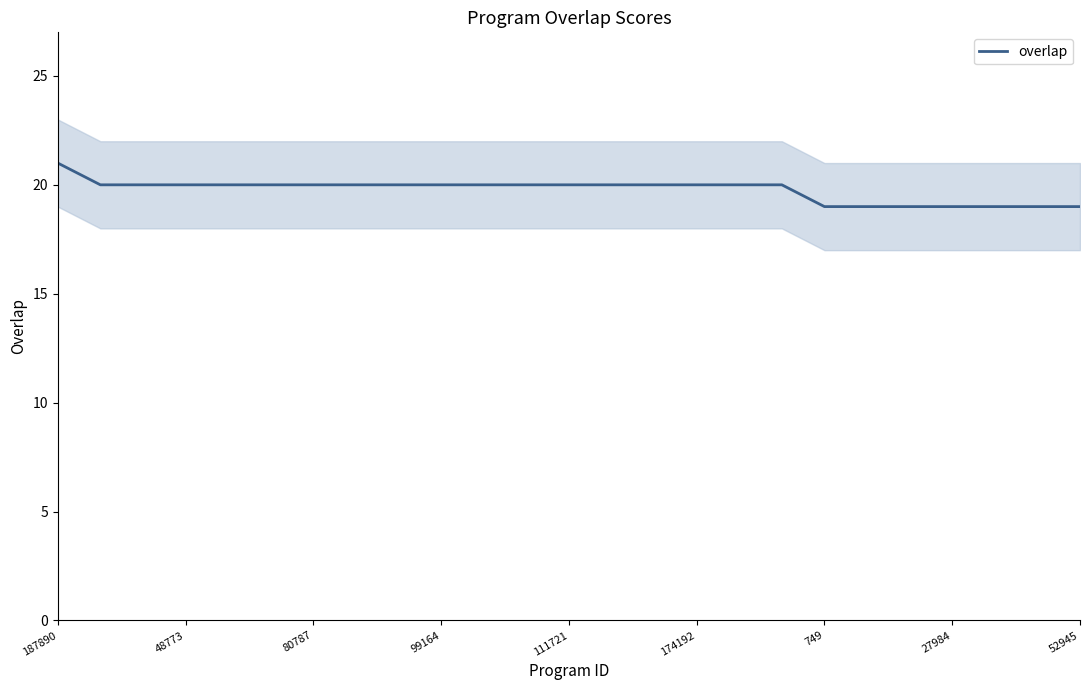

Is it true that overlap equals 19 at 52945?

True